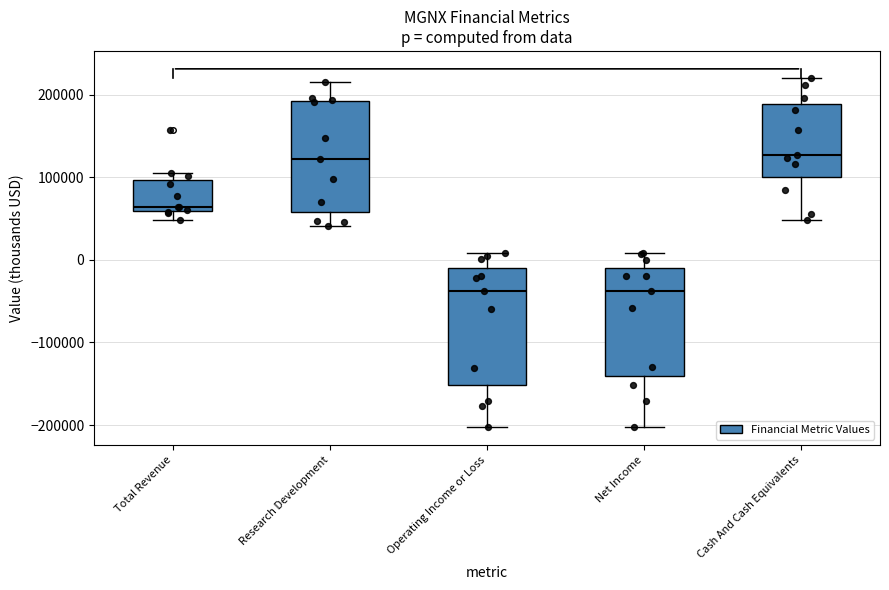

Reading left to right, read every box against the y-axis: the position of its median line, the range the box covers, and the ends of its whiskers. The values are not printed on the chart, so give them approximately, as read against the axis.

Total Revenue: median 60000 (just above the box's lower edge), box 60000 to 100000, whiskers 50000 to 100000 (just above the box's upper edge)
Research Development: median 120000, box 60000 to 190000, whiskers 40000 to 210000
Operating Income or Loss: median -40000, box -150000 to -10000, whiskers -200000 to 10000
Net Income: median -40000, box -140000 to -10000, whiskers -200000 to 10000
Cash And Cash Equivalents: median 130000, box 100000 to 190000, whiskers 50000 to 220000